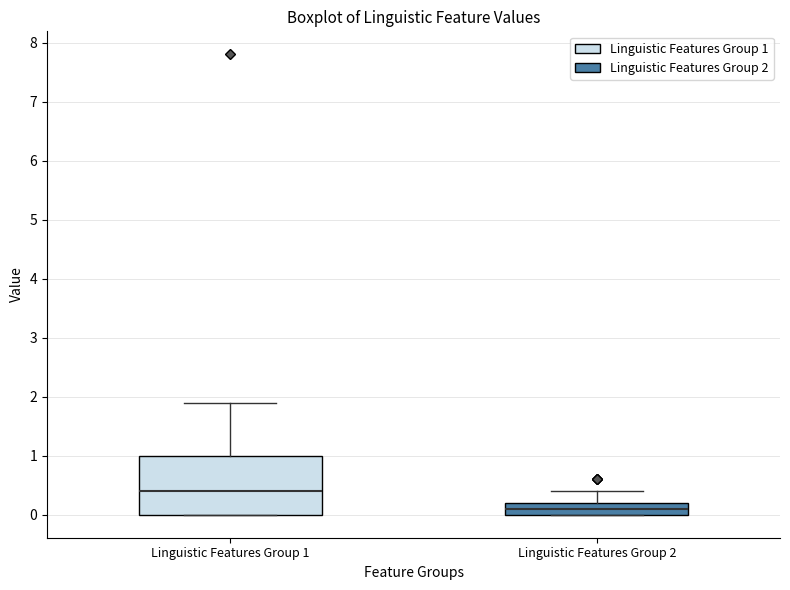

Where is the lower edge of the box for Linguistic Features Group 2 on the y-axis? The values are not printed on the chart, so give them approximately, as read against the axis.

0.0